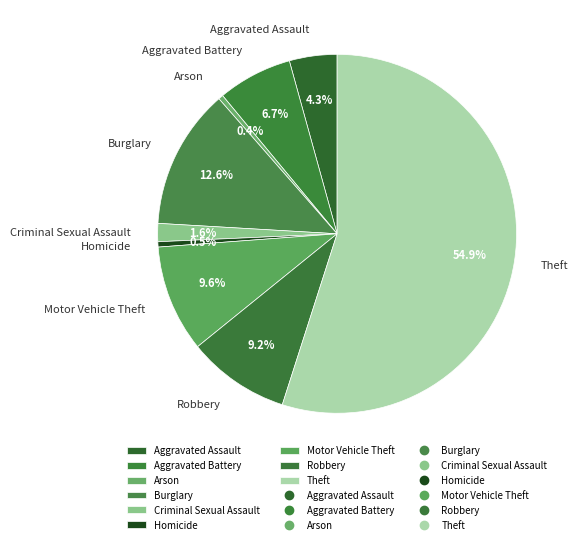

How many segments does this pie chart have?

9